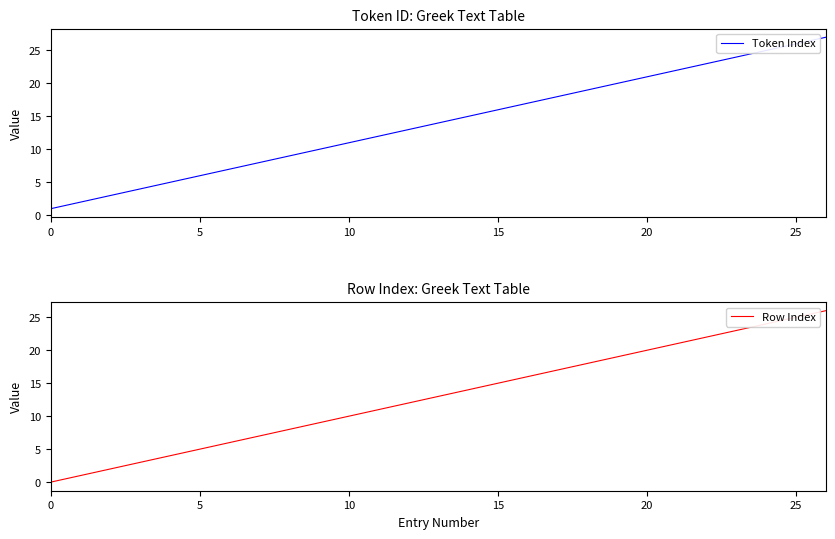

At how many categories does at least one series exceed 17?

9